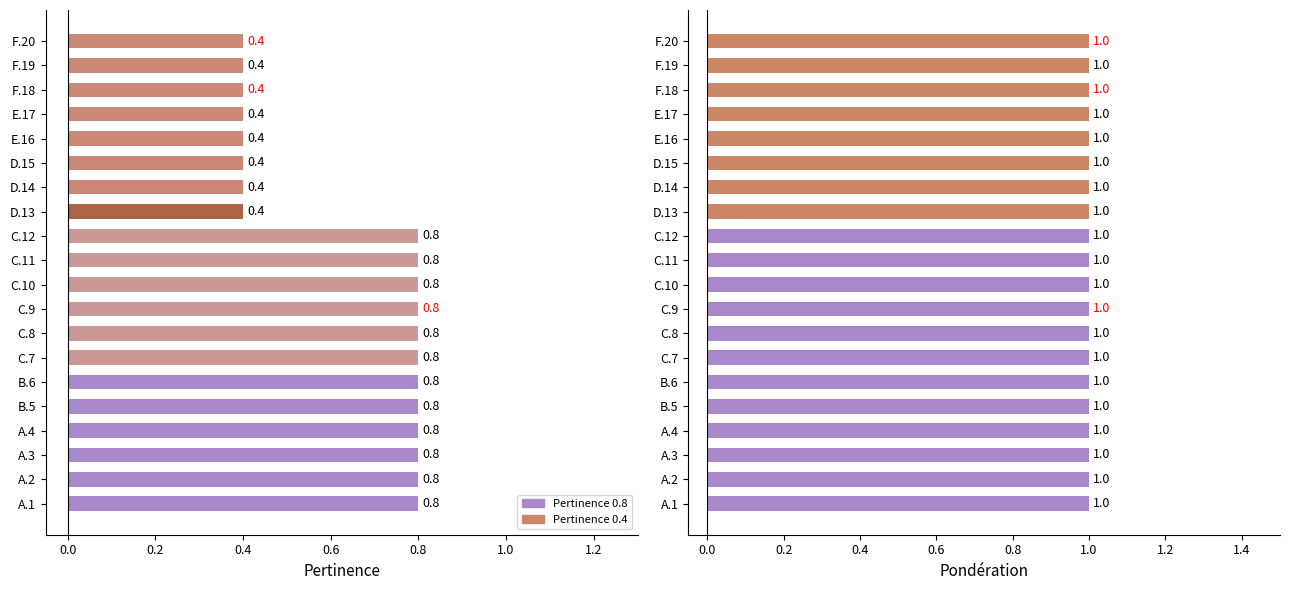

What is the label of the 10th bar from the right?

C.11